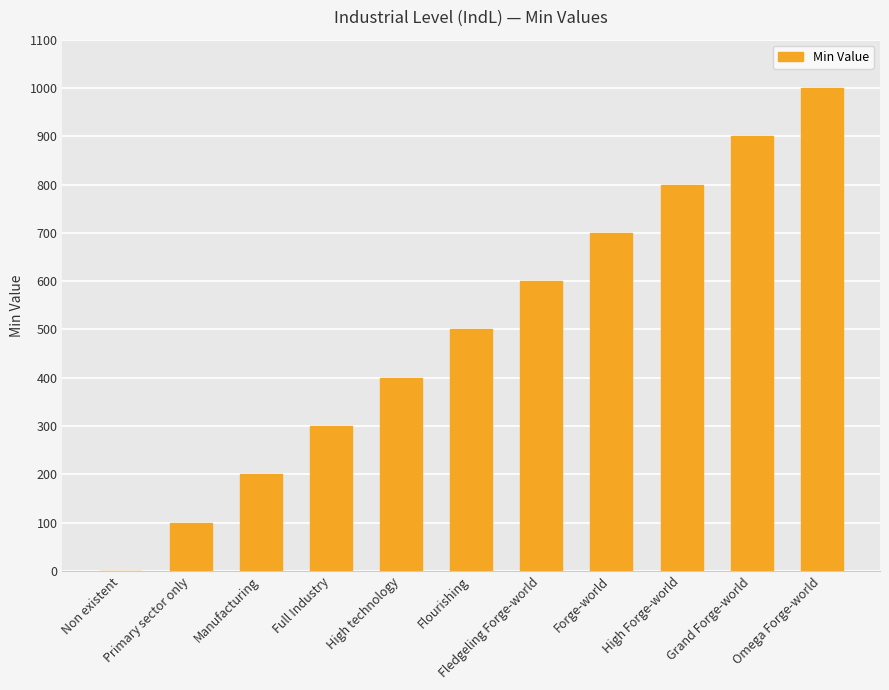

What is the change in value from Primary sector only to Full Industry?

+200